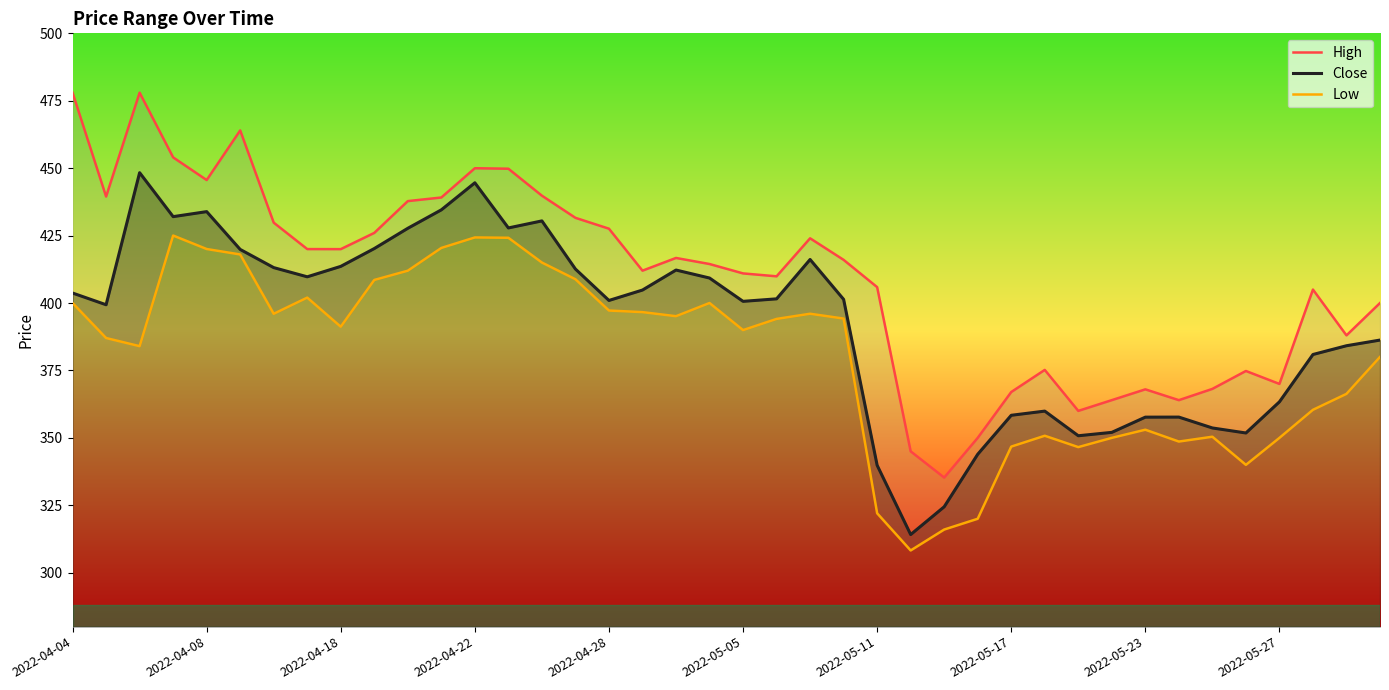

What is the minimum value for Close?

314.1